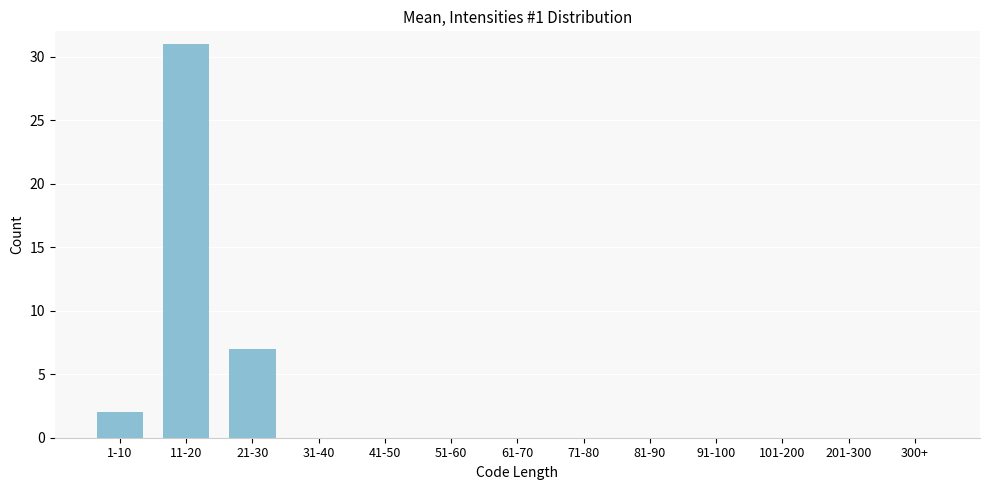

Reading left to right, extract all data points from this chart.

1-10=2	11-20=31	21-30=7	31-40=0	41-50=0	51-60=0	61-70=0	71-80=0	81-90=0	91-100=0	101-200=0	201-300=0	300+=0